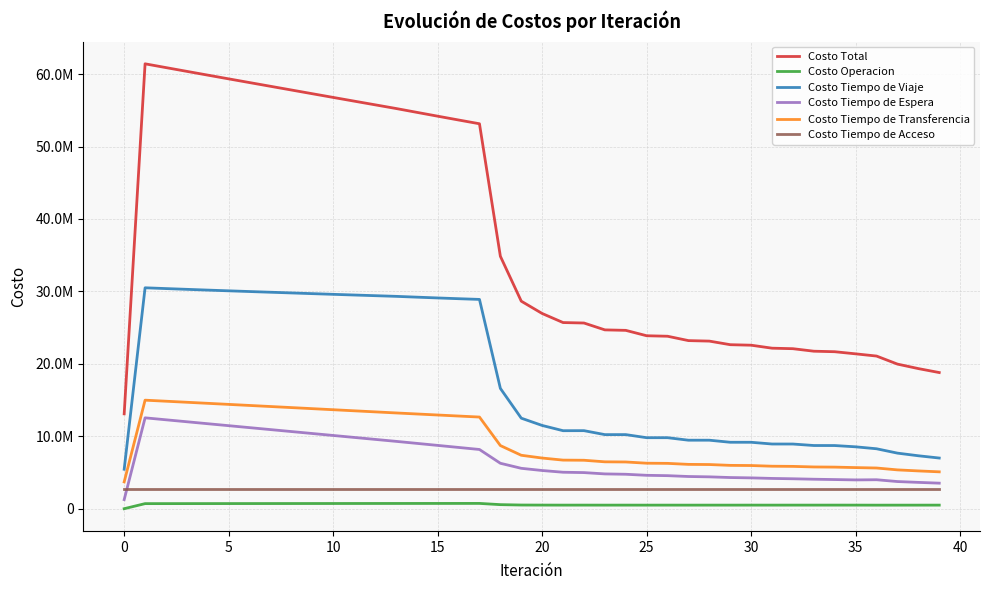

Reading left to right, transcribe all the data shown in this chart.

Costo Total: 13096979.7	61420739.4	60898408.9	60378431.5	59859989.5	59343979.6	58830582.8	58318216.7	57805816.9	57293101.8	56781410.1	56272161.8	55764144.0	55256226.1	54722366.6	54191391.7	53664936.2	53145168.8	34851485.4	28650761.9	26950343.0	25698896.6	25636788.0	24687954.7	24622100.8	23878046.7	23809839.4	23207004.3	23137421.2	22642979.5	22572647.0	22161064.7	22090235.1	21743899.6	21672844.3	21379055.1	21073755.9	19963106.0	19342838.2	18796774.1
Costo Operacion: 0.0	699732.7	701698.6	703661.3	705621.3	707579.1	709535.1	711489.7	713443.1	715395.6	717347.5	719299.1	721250.6	723202.2	724963.7	726720.9	728471.9	730213.9	560049.7	507236.2	499165.4	494402.1	496086.4	492879.3	494506.5	492356.2	493940.7	492423.8	493973.2	492859.6	494379.5	493518.2	495012.8	494304.8	495776.6	495156.0	489746.2	490947.8	492084.8	493704.0
Costo Tiempo de Viaje: 5447851.0	30499192.2	30390626.4	30284944.6	30181223.8	30080275.1	29982208.3	29885380.1	29788672.7	29691756.6	29595925.8	29502557.9	29410398.1	29318273.4	29206297.8	29097172.8	28992516.4	28894477.3	16610002.1	12498024.0	11492689.7	10769436.5	10774488.8	10227304.3	10229411.9	9802487.2	9802598.5	9457570.6	9456327.7	9172162.5	9169960.4	8931080.9	8927943.1	8723701.7	8719735.7	8542843.8	8274635.0	7672048.8	7307975.5	6994584.1
Costo Tiempo de Espera: 1254538.3	12545383.0	12274253.8	12003370.4	11732684.8	11462157.6	11191756.2	10921452.7	10651222.8	10381044.2	10110896.5	9840760.0	9570615.4	9300442.1	9019888.1	8738962.2	8457468.8	8175171.7	6272691.5	5575679.2	5272557.1	5034169.2	4985268.5	4803305.9	4754620.5	4609820.4	4561609.9	4445105.5	4397302.7	4302695.4	4255359.3	4178508.3	4131713.5	4069683.6	4023484.3	3973920.1	3998147.4	3748738.7	3633776.9	3525881.9
Costo Tiempo de Transferencia: 3701948.1	14983789.2	14839187.7	14693812.8	14547817.3	14401325.5	14254440.8	14107251.8	13959835.9	13812263.1	13664597.9	13516902.5	13369237.6	13221665.2	13078574.8	12935893.4	12793836.7	12652663.5	8716099.7	7377180.1	6993288.5	6708246.4	6688301.9	6471822.8	6450919.4	6280740.4	6259048.0	6119262.1	6097175.3	5982619.6	5960305.4	5865314.9	5842923.4	5763567.1	5741205.3	5674492.8	5618584.8	5358728.3	5216358.6	5089961.7
Costo Tiempo de Acceso: 2692642.4	2692642.4	2692642.4	2692642.4	2692642.4	2692642.4	2692642.4	2692642.4	2692642.4	2692642.4	2692642.4	2692642.4	2692642.4	2692642.4	2692642.4	2692642.4	2692642.4	2692642.4	2692642.4	2692642.4	2692642.4	2692642.4	2692642.4	2692642.4	2692642.4	2692642.4	2692642.4	2692642.4	2692642.4	2692642.4	2692642.4	2692642.4	2692642.4	2692642.4	2692642.4	2692642.4	2692642.4	2692642.4	2692642.4	2692642.4